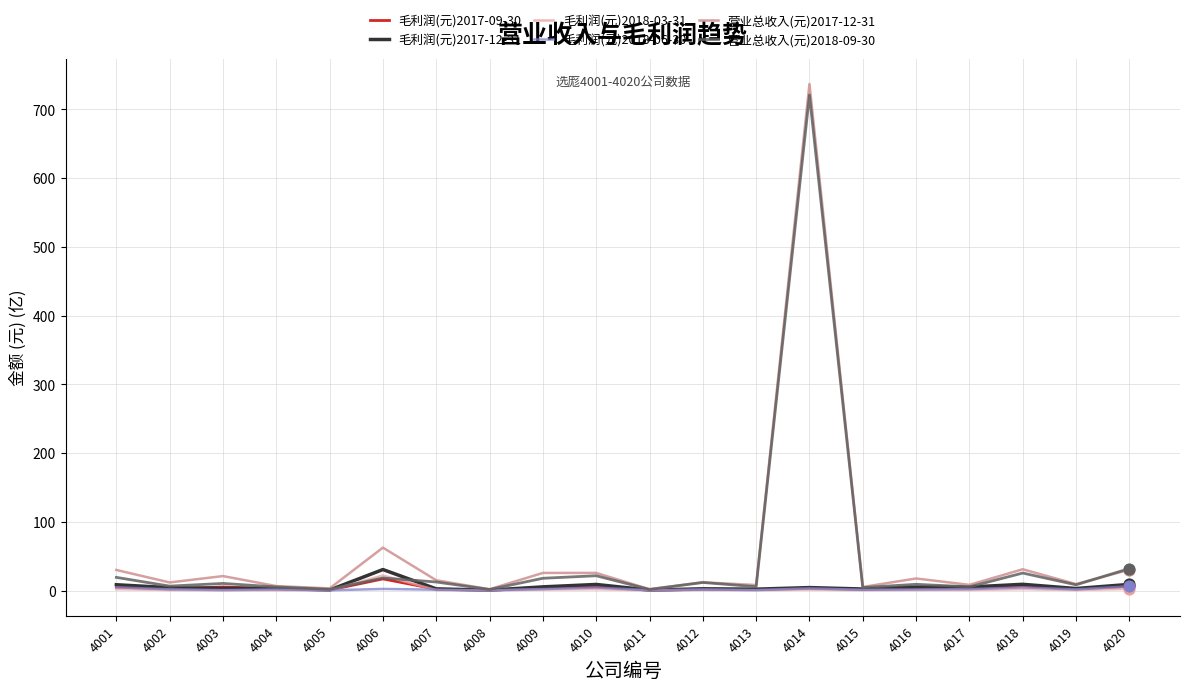

Which series has the largest range (max minus min)?

营业总收入(元)2017-12-31